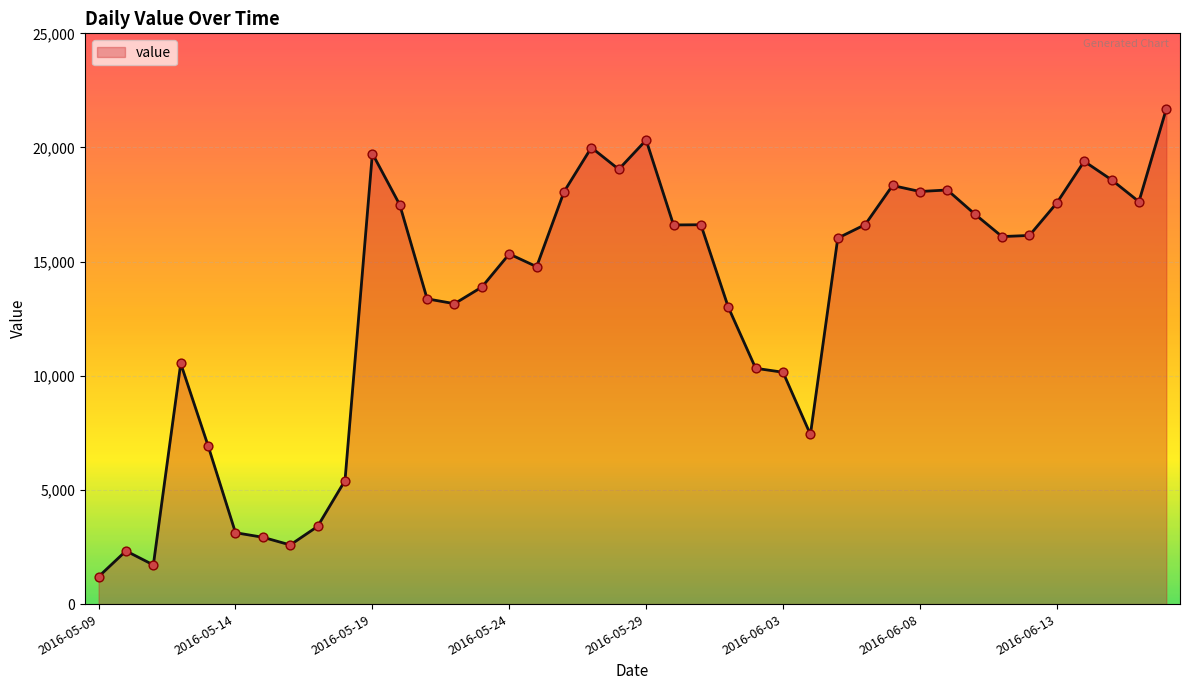

What is the greatest value displayed?

21691